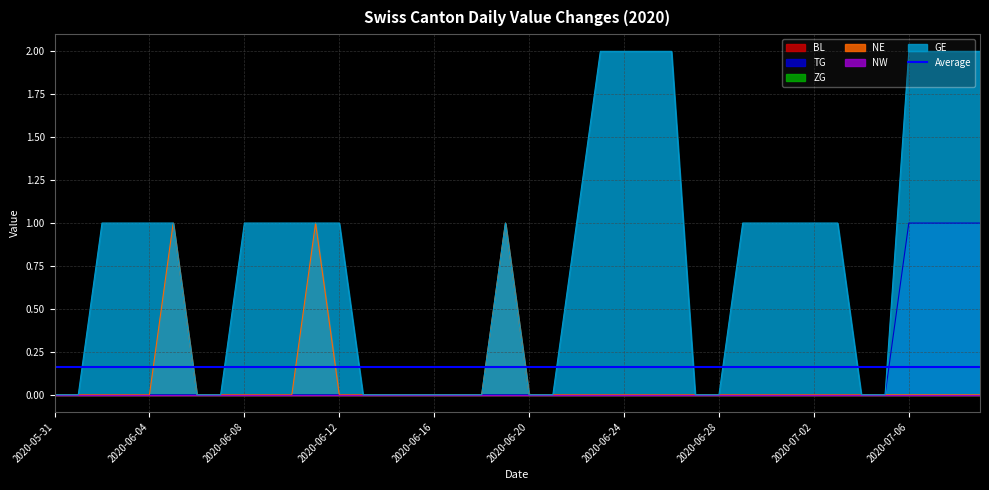

Count the number of categories in the chart.

40